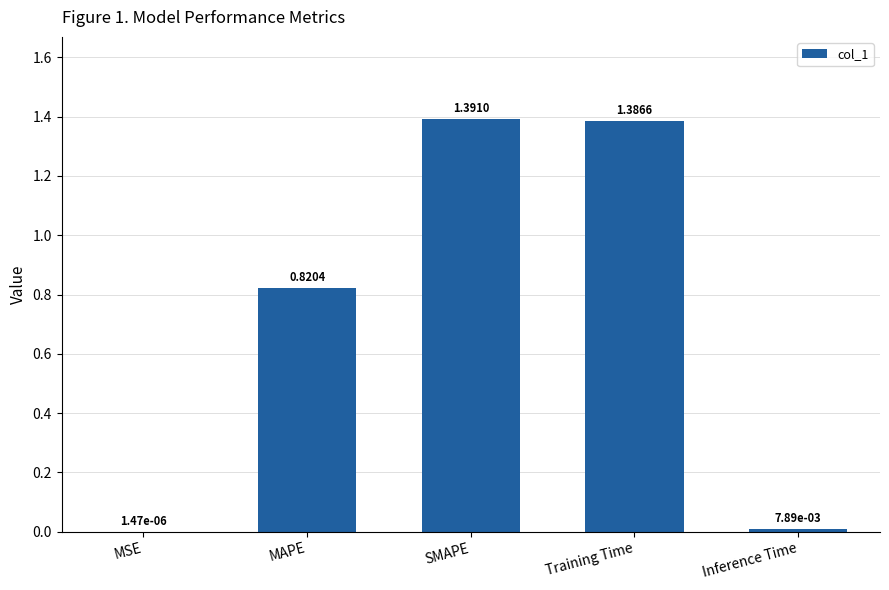

At which label is the value closest to 0?

MSE